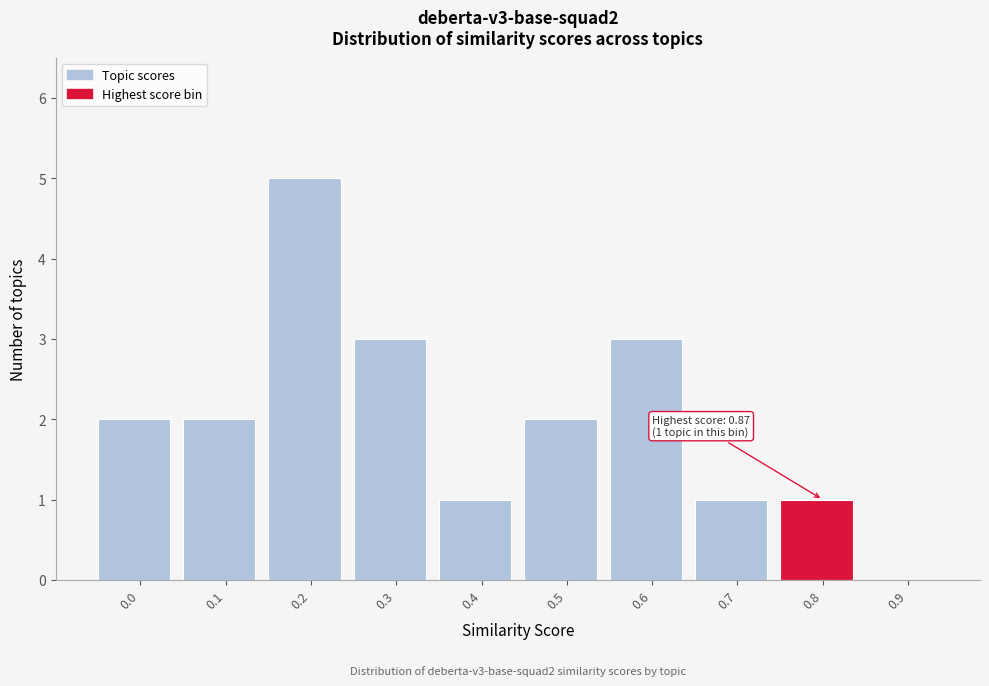

Reading left to right, what are all the values shown in this chart?

0.0=2	0.1=2	0.2=5	0.3=3	0.4=1	0.5=2	0.6=3	0.7=1	0.8=1	0.9=0